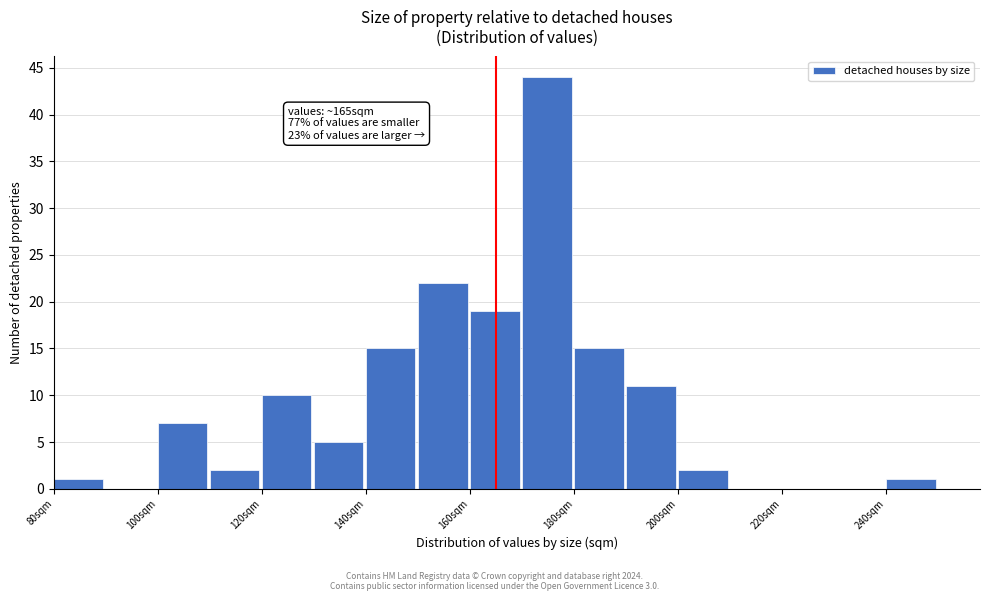

Over which range of the x-axis is the bar tallest?

170 to 180